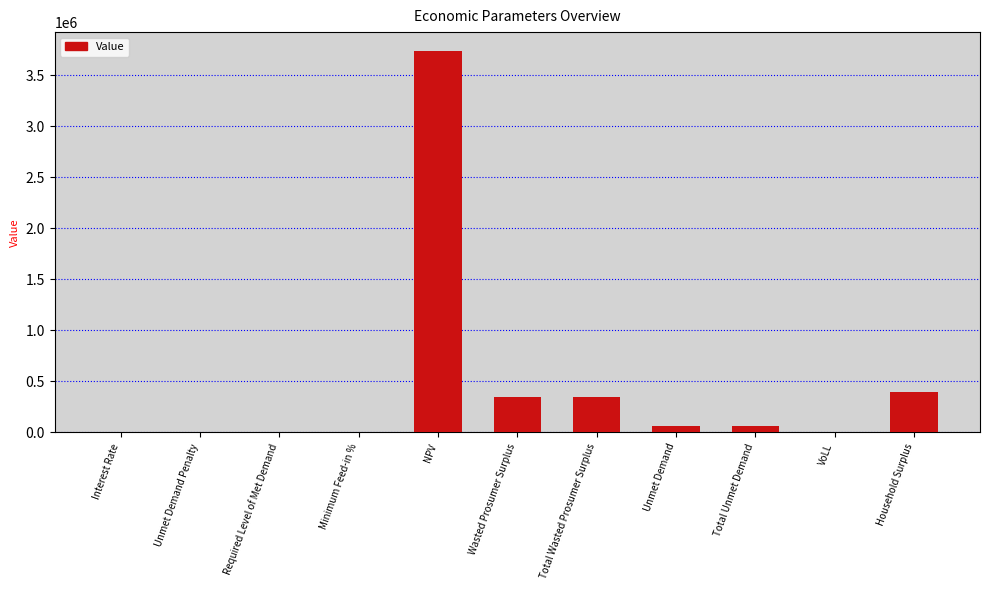

Between Unmet Demand Penalty and Household Surplus, which is larger?

Household Surplus